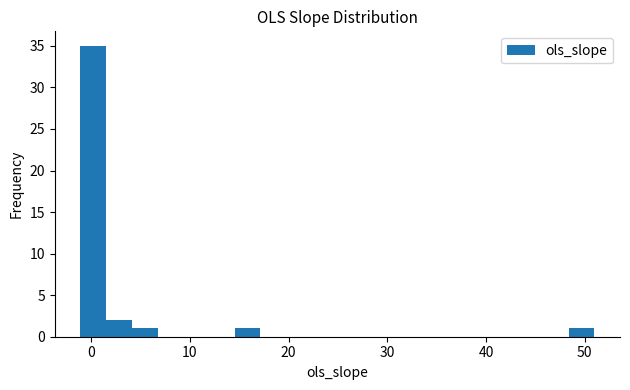

Around what value on the x-axis is the tallest bar? Give the approximate position of its centre, as read against the axis.

0